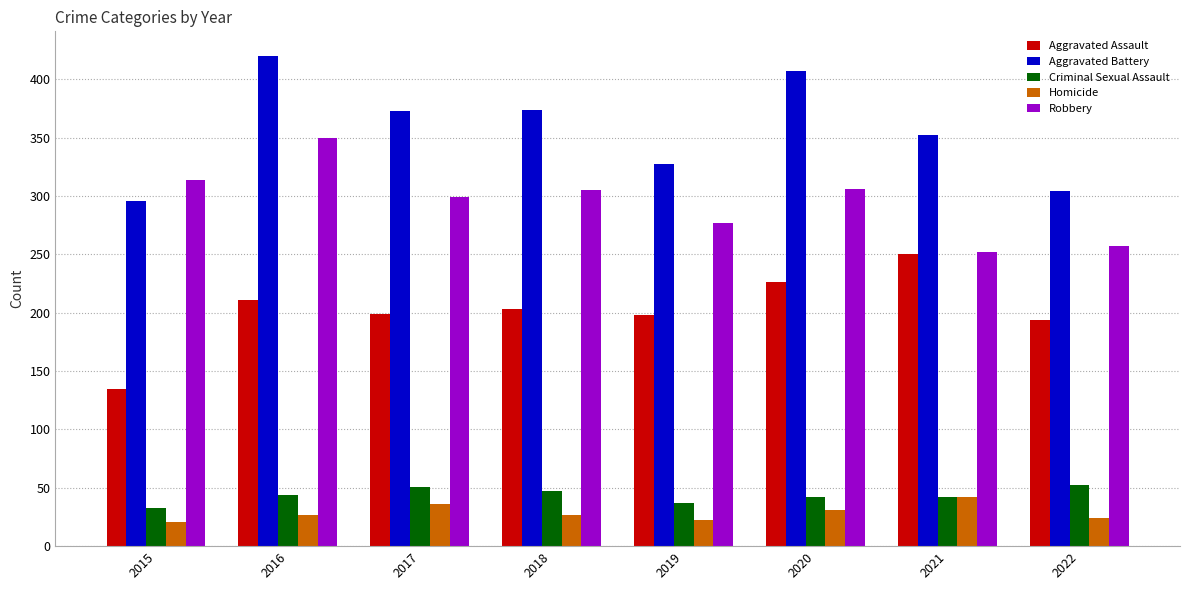

Which category has the lowest value in the Aggravated Assault series?

2015